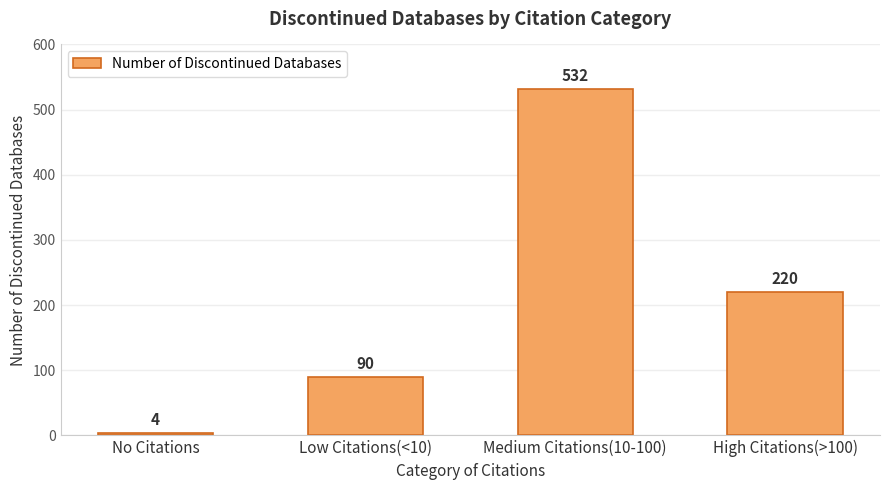

At which label does the data first exceed 220?

Medium Citations(10-100)